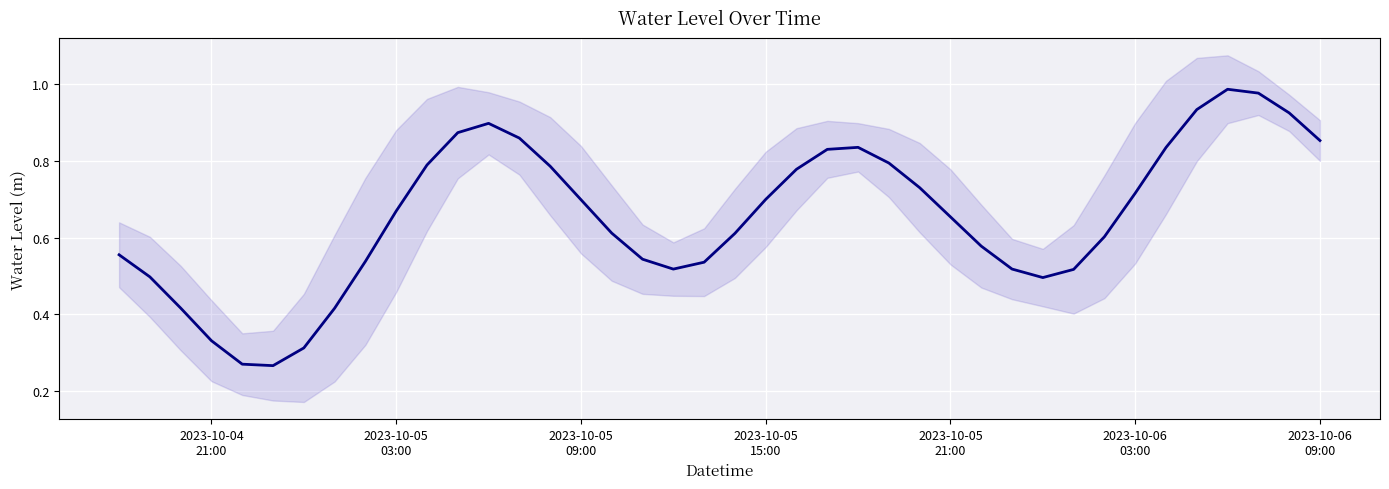

Reading left to right, what are all the values shown in this chart?

0.6	0.5	0.4	0.3	0.3	0.3	0.3	0.4	0.5	0.7	0.8	0.9	0.9	0.9	0.8	0.7	0.6	0.5	0.5	0.5	0.6	0.7	0.8	0.8	0.8	0.8	0.7	0.7	0.6	0.5	0.5	0.5	0.6	0.7	0.8	0.9	1.0	1.0	0.9	0.9